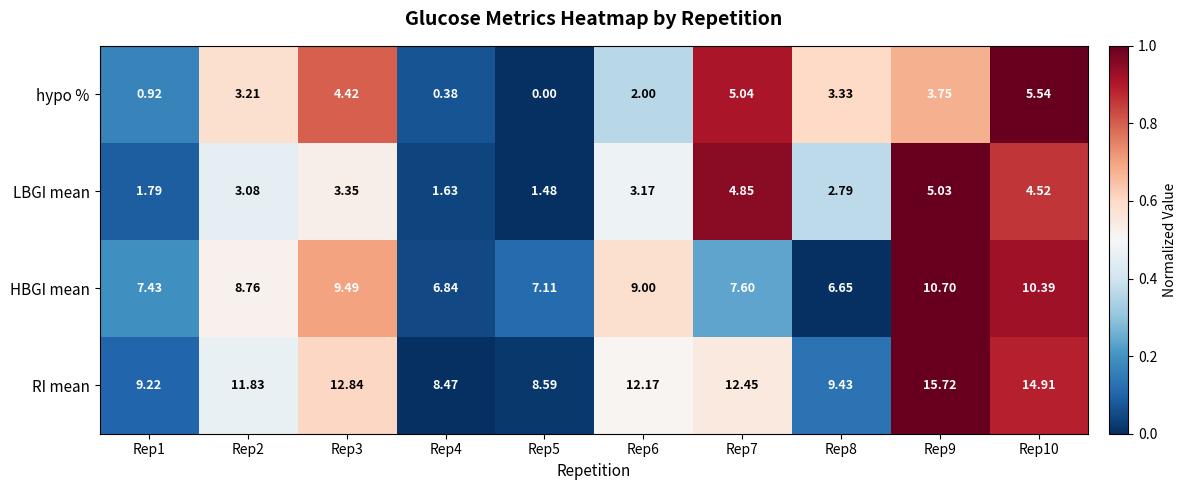

At which category is the sum across all series the highest?

Rep10